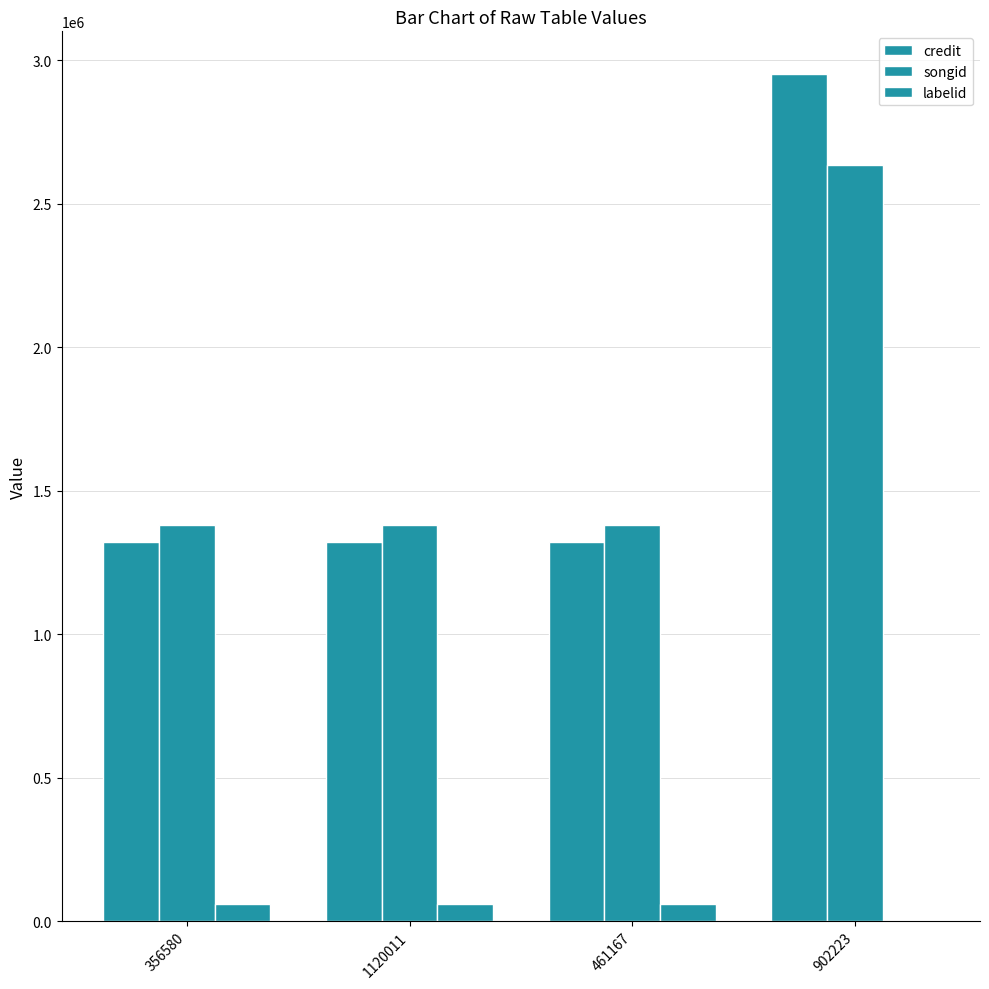

Does the chart contain stacked bars?

No